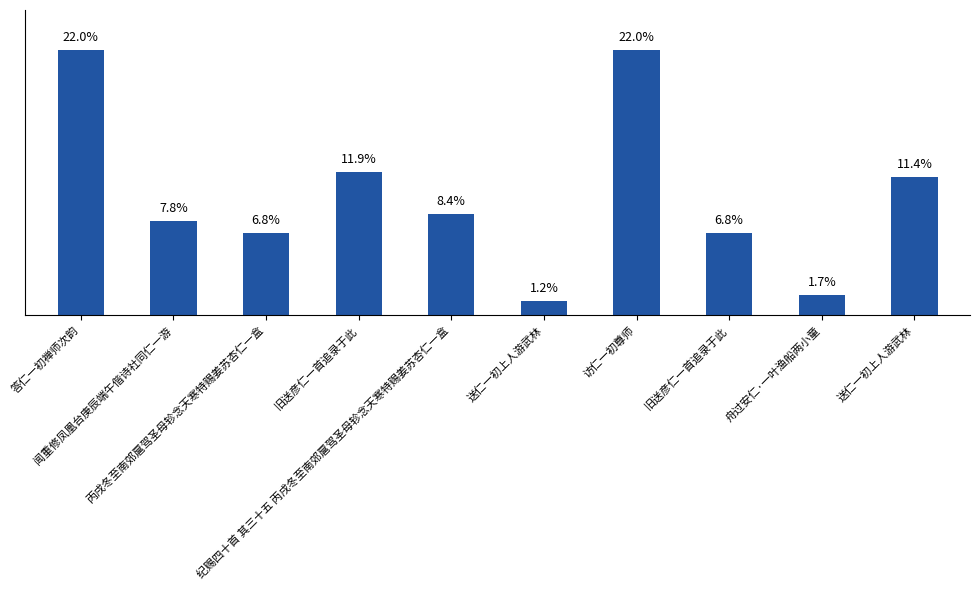

Approximately how many times larger is the value at 答仁一初禅师次韵 compared to 送仁一初上人游武林?

1.9